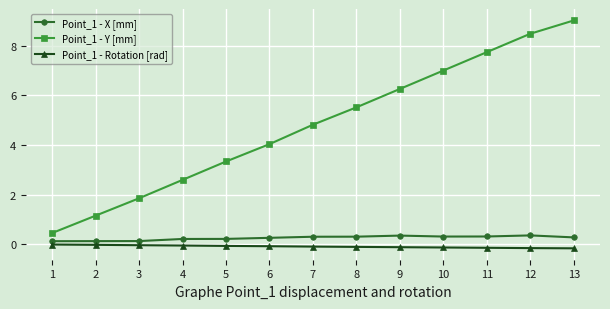

Is the value of Point_1 - Rotation [rad] at 3 greater than the value of Point_1 - Y [mm] at 2?

No